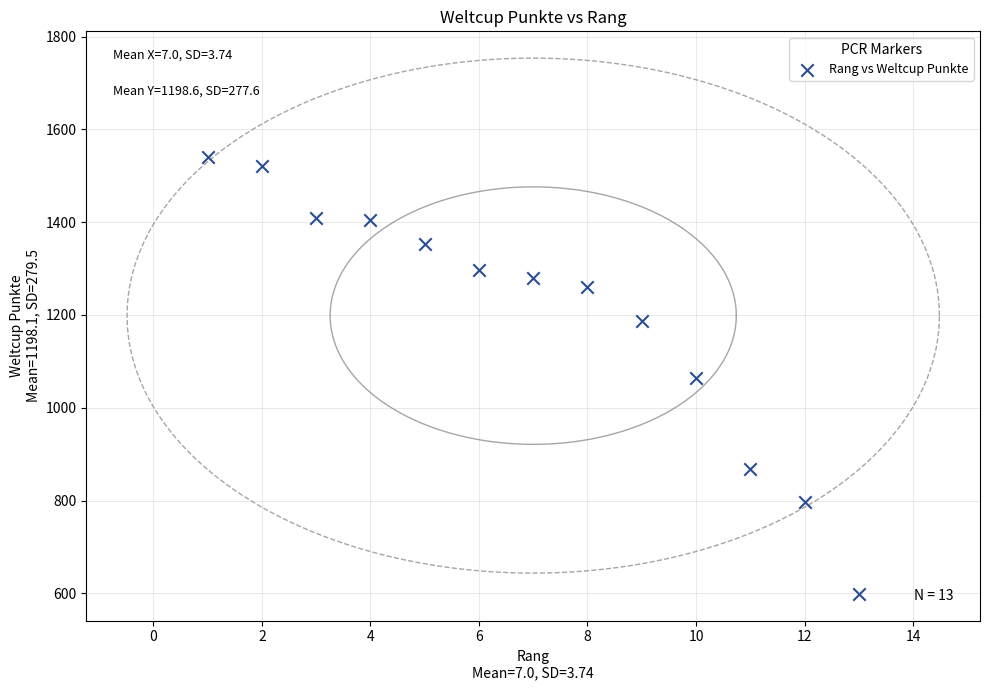

What is the range of X values (max minus min)?

12